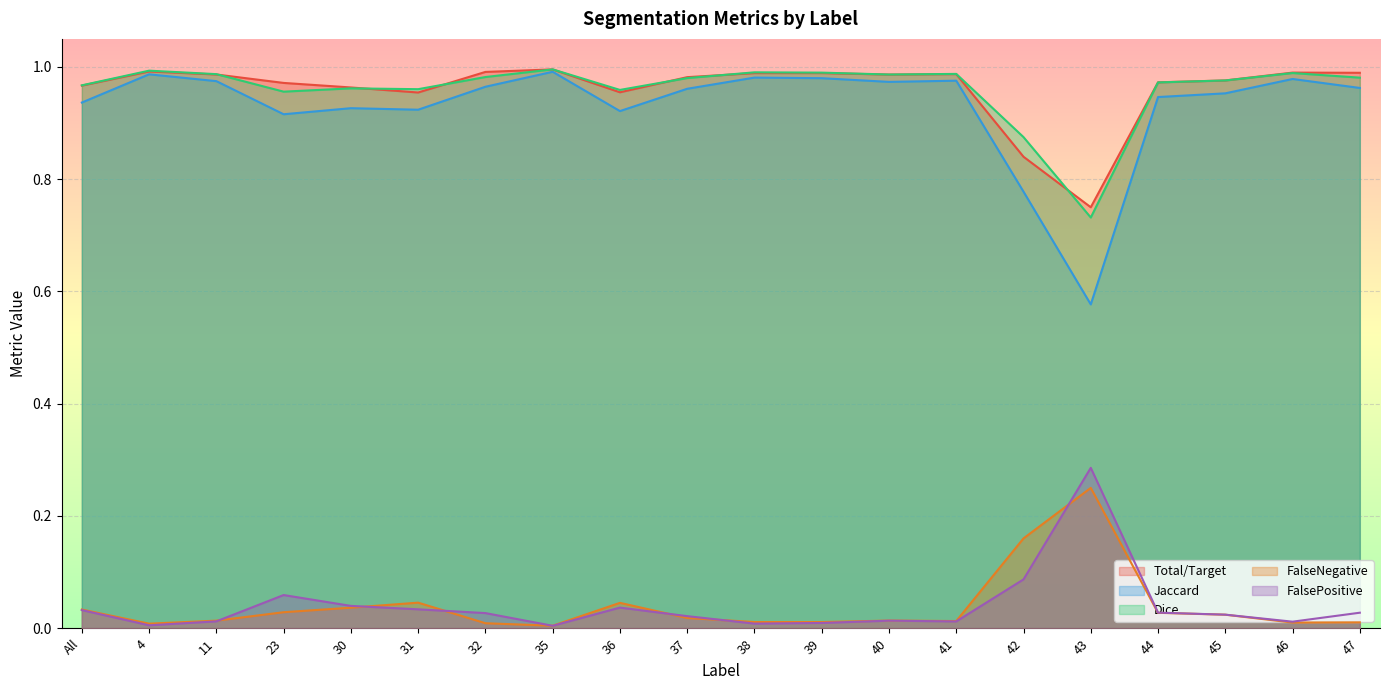

Reading left to right, what are all the values shown in this chart?

Total/Target: 1.0	1.0	1.0	1.0	1.0	1.0	1.0	1.0	1.0	1.0	1.0	1.0	1.0	1.0	0.8	0.8	1.0	1.0	1.0	1.0
Jaccard: 0.9	1.0	1.0	0.9	0.9	0.9	1.0	1.0	0.9	1.0	1.0	1.0	1.0	1.0	0.8	0.6	0.9	1.0	1.0	1.0
Dice: 1.0	1.0	1.0	1.0	1.0	1.0	1.0	1.0	1.0	1.0	1.0	1.0	1.0	1.0	0.9	0.7	1.0	1.0	1.0	1.0
FalseNegative: 0.0	0.0	0.0	0.0	0.0	0.0	0.0	0.0	0.0	0.0	0.0	0.0	0.0	0.0	0.2	0.2	0.0	0.0	0.0	0.0
FalsePositive: 0.0	0.0	0.0	0.1	0.0	0.0	0.0	0.0	0.0	0.0	0.0	0.0	0.0	0.0	0.1	0.3	0.0	0.0	0.0	0.0